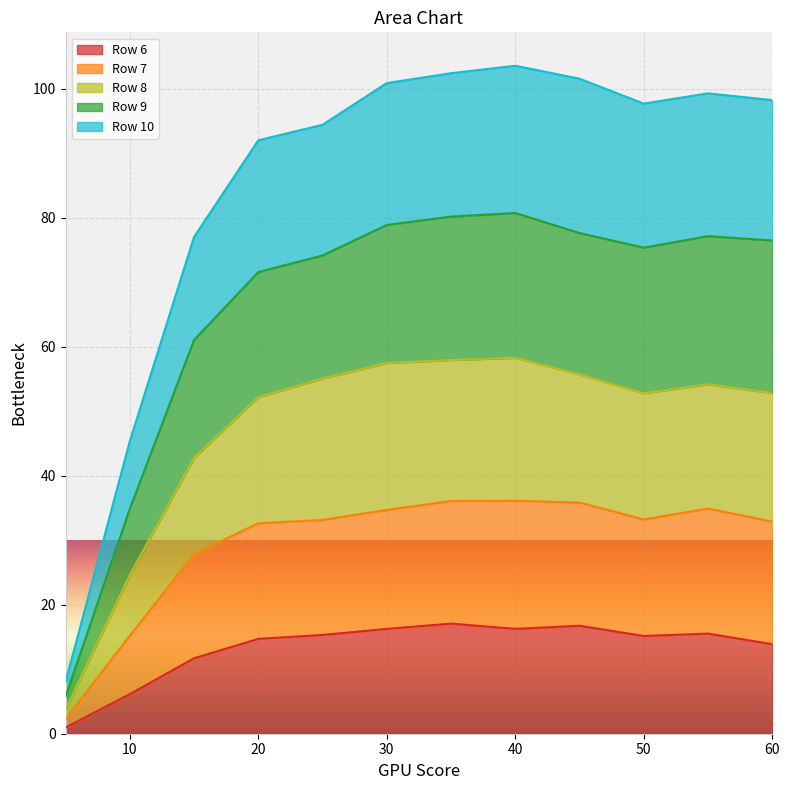

What is the maximum value for Row 6?

17.1